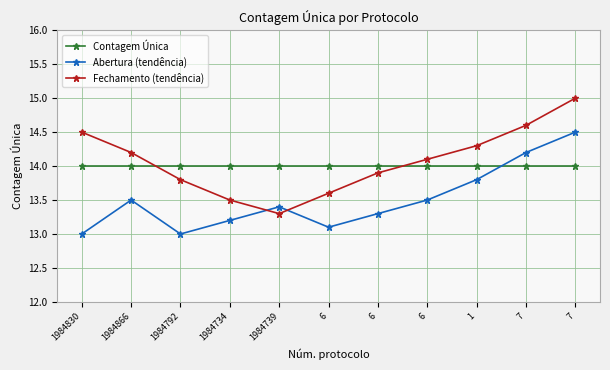

How many data points in Fechamento (tendência) are above 14?

6